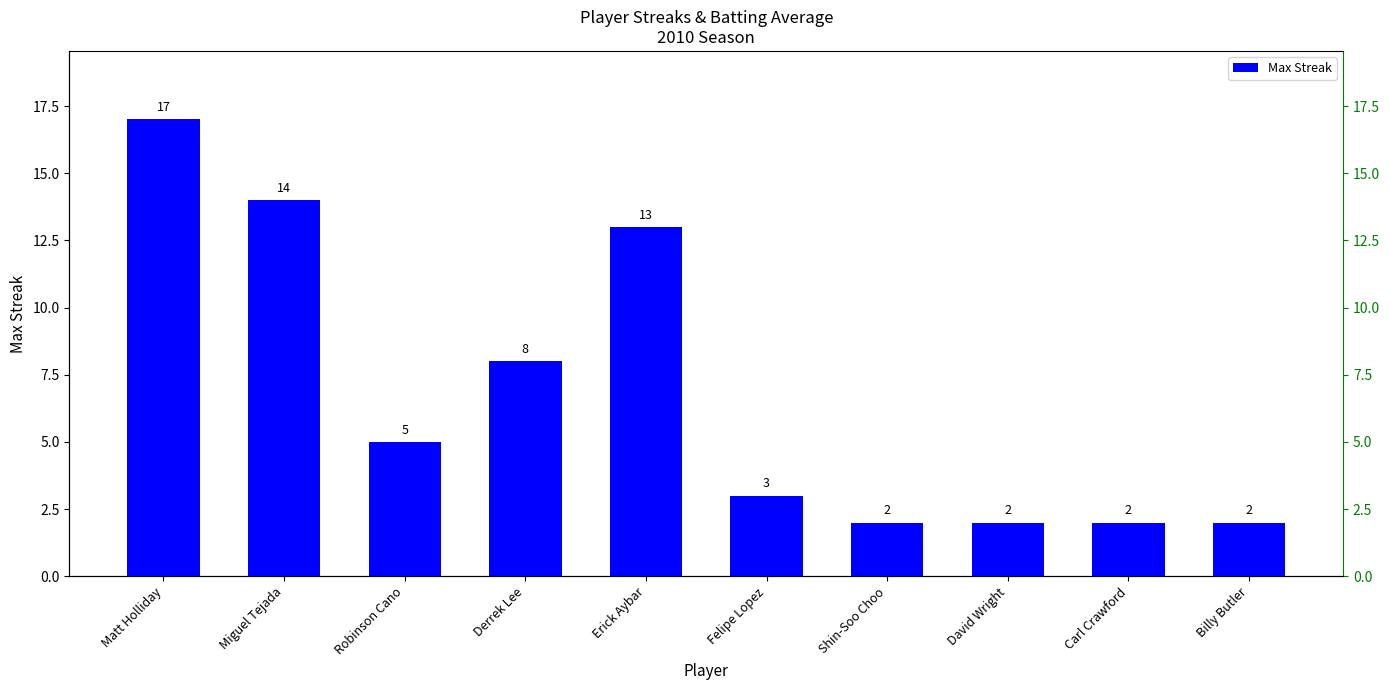

Rank the categories by value from lowest to highest.

Shin-Soo Choo, David Wright, Carl Crawford, Billy Butler, Felipe Lopez, Robinson Cano, Derrek Lee, Erick Aybar, Miguel Tejada, Matt Holliday